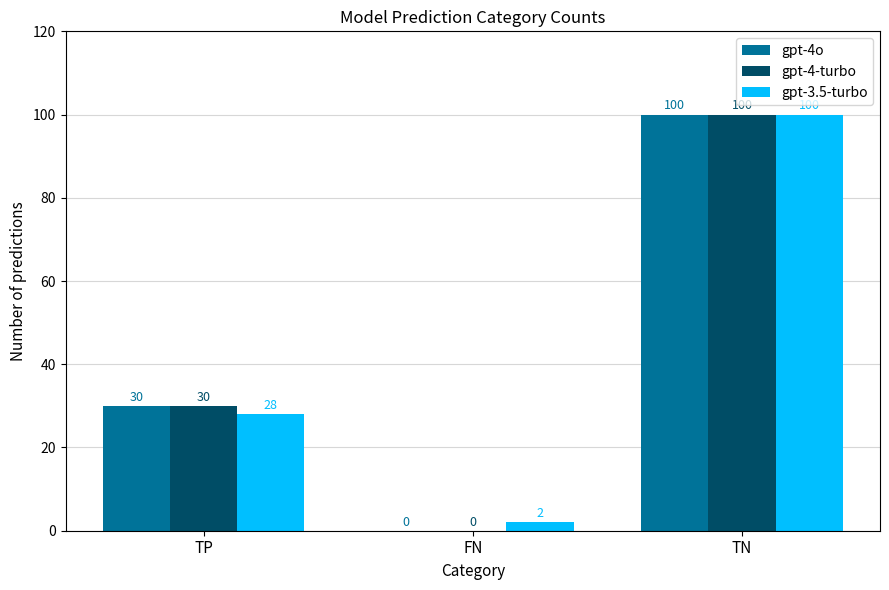

At which label is gpt-4o closest to 50?

TP